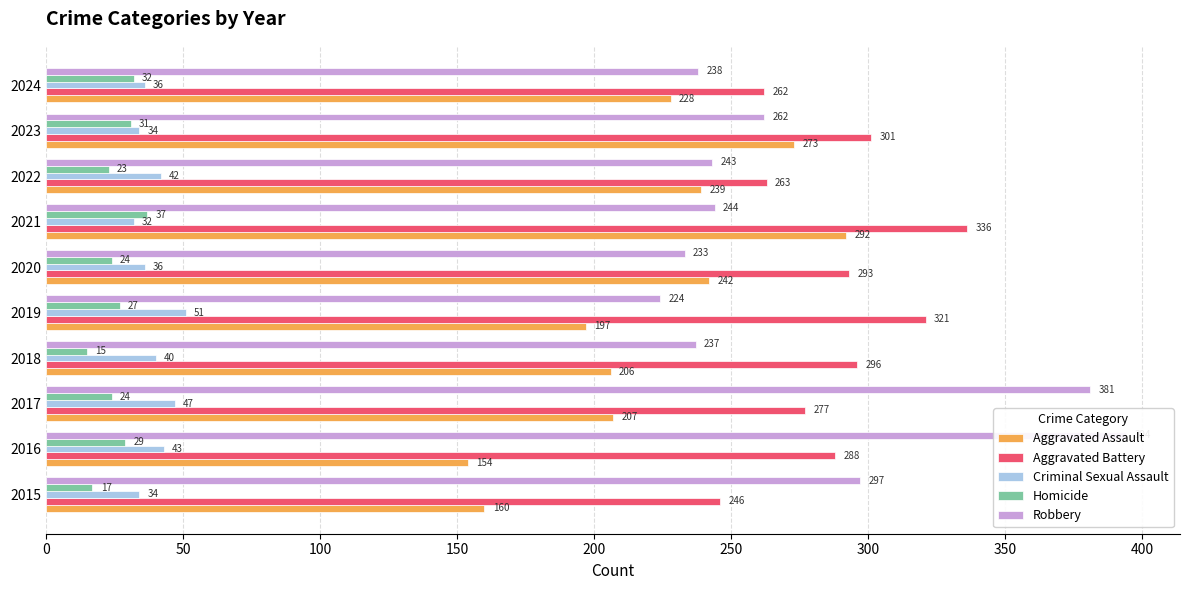

Reading right to left, list all the values displayed in this chart.

Aggravated Assault: 228	273	239	292	242	197	206	207	154	160
Aggravated Battery: 262	301	263	336	293	321	296	277	288	246
Criminal Sexual Assault: 36	34	42	32	36	51	40	47	43	34
Homicide: 32	31	23	37	24	27	15	24	29	17
Robbery: 238	262	243	244	233	224	237	381	394	297